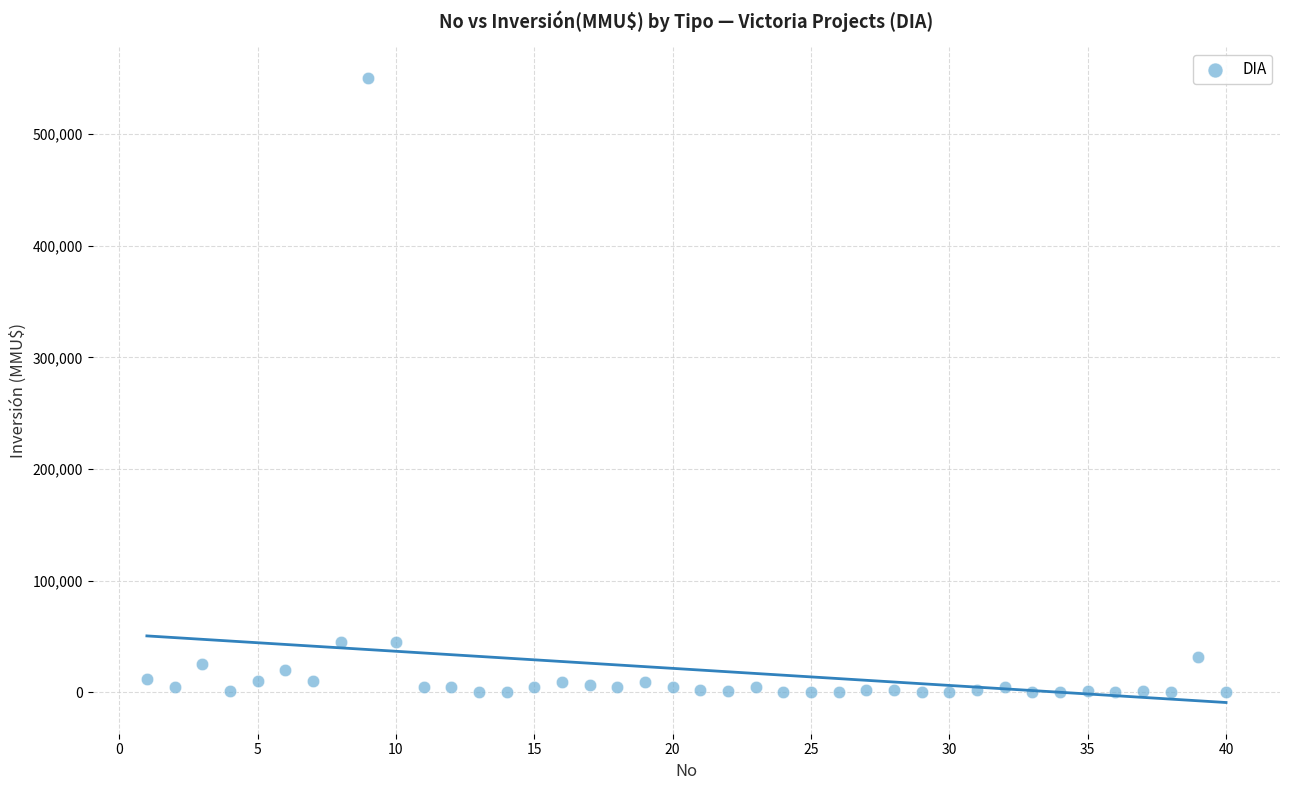

What is the range of Y values (max minus min)?

550000